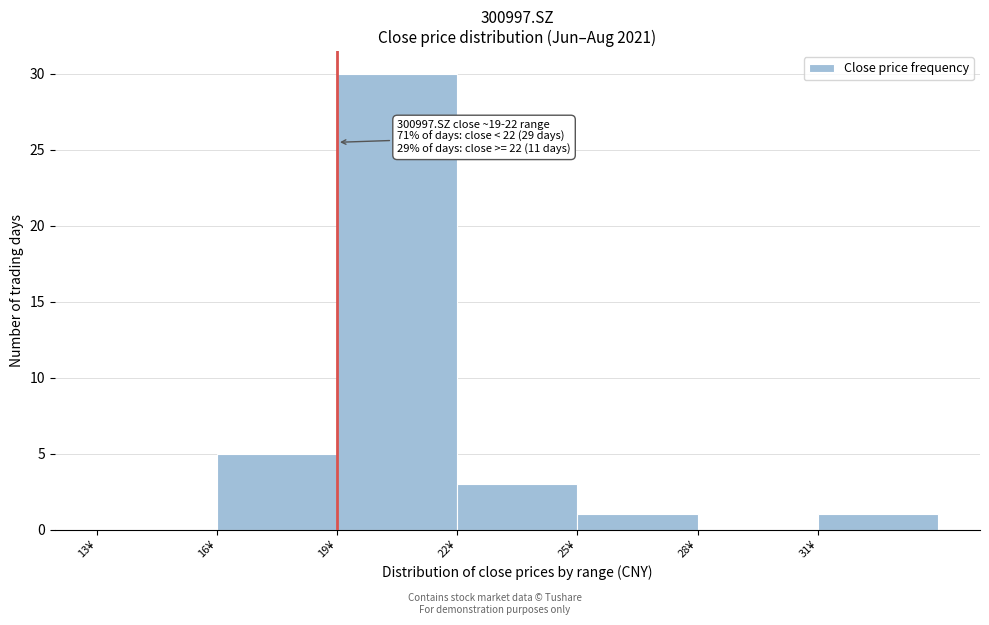

Over which range of the x-axis is the bar tallest?

19 to 22